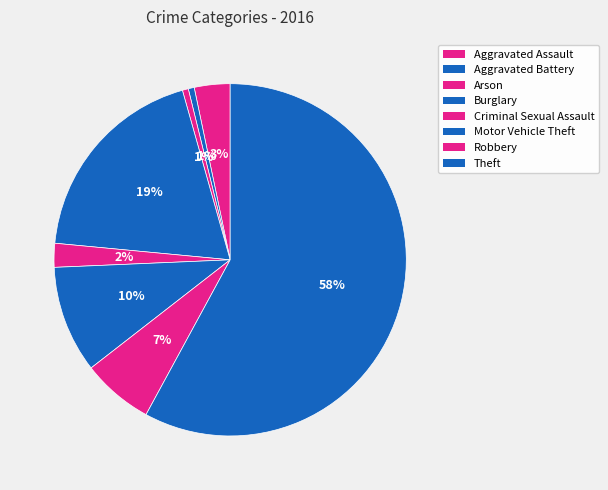

To the nearest percent, what is the difference between the Criminal Sexual Assault and Arson slice percentages?

2%